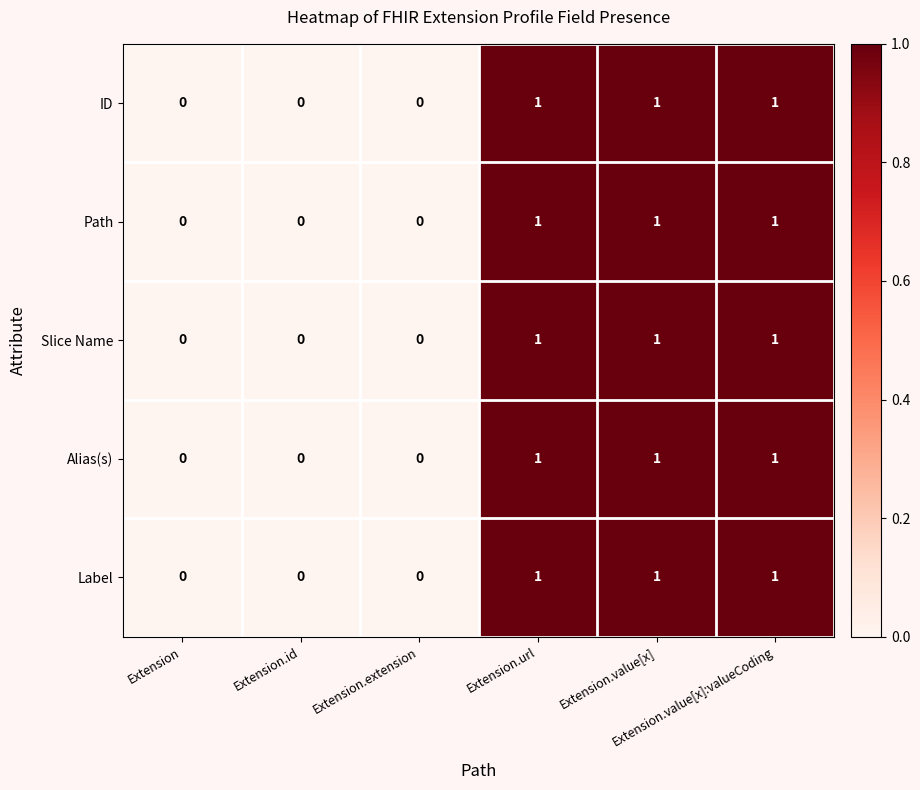

How many Label values are between 0 and 1?

6